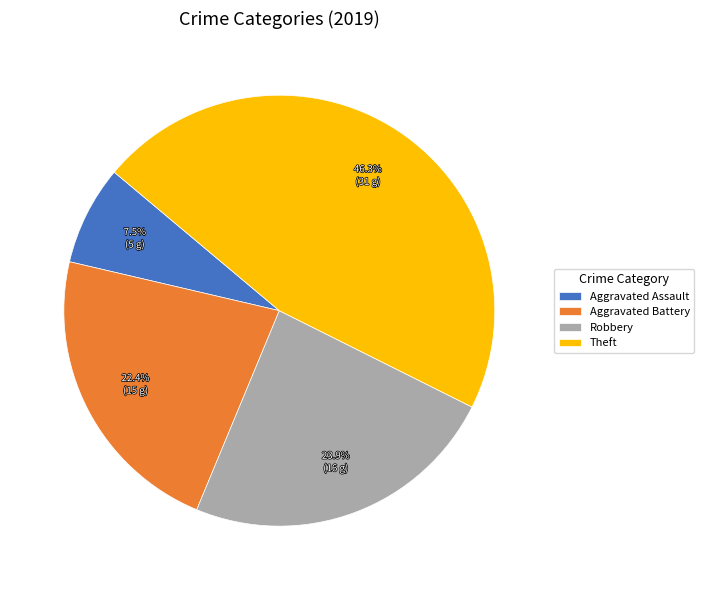

Rank the categories by value from lowest to highest.

Aggravated Assault, Aggravated Battery, Robbery, Theft